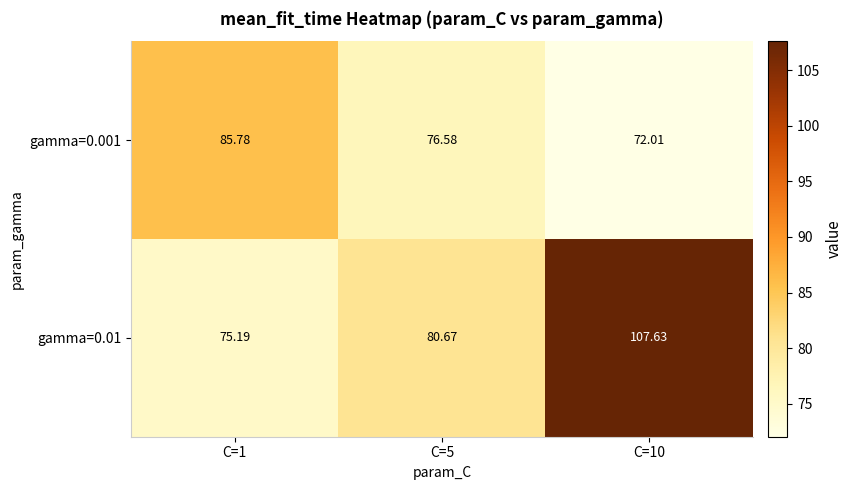

Is the value of gamma=0.001 at C=10 greater than the value of gamma=0.01 at C=5?

No